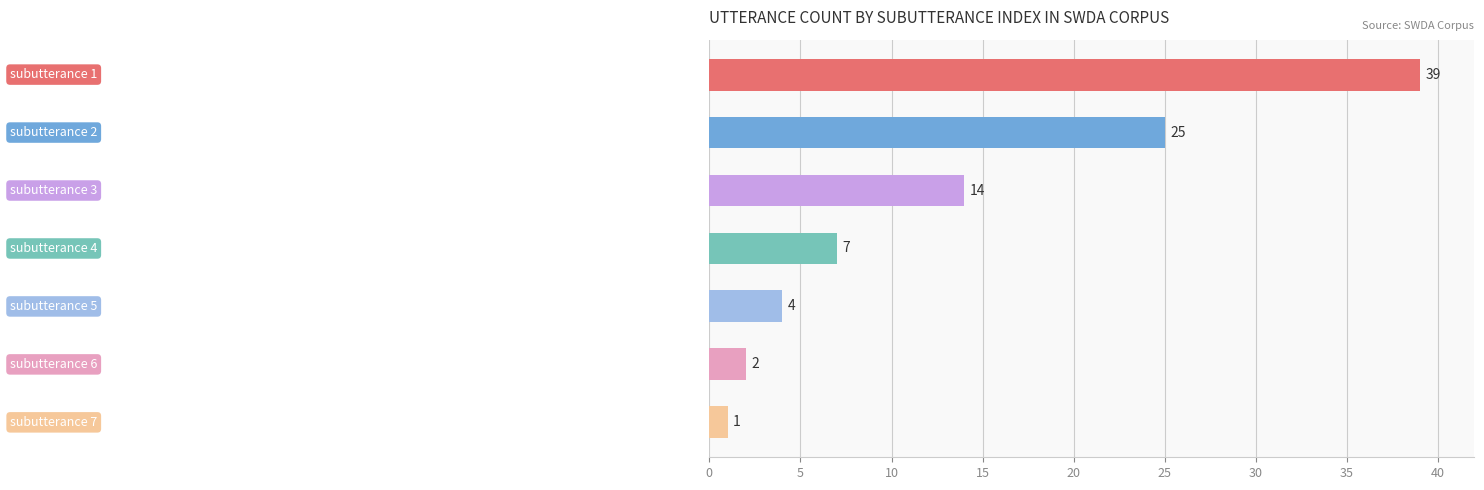

What is the greatest value displayed?

39